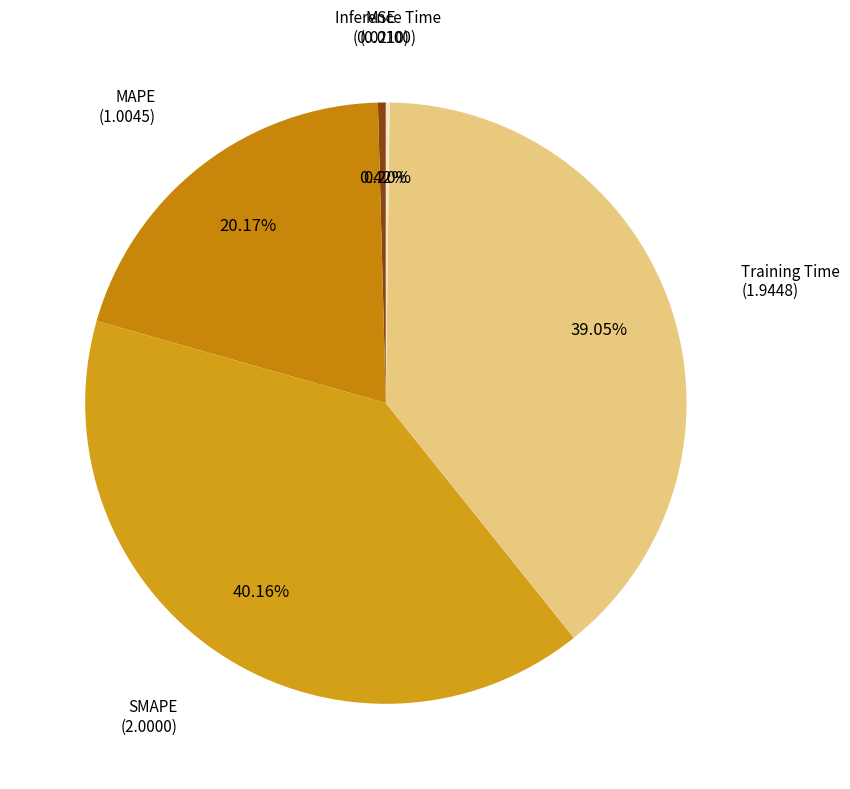

How many segments does this pie chart have?

5